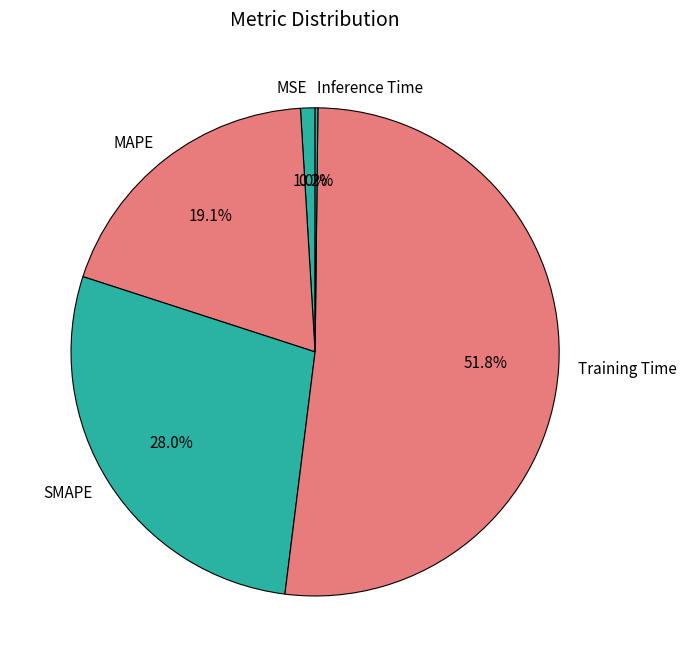

Does any single category account for the majority?

Yes